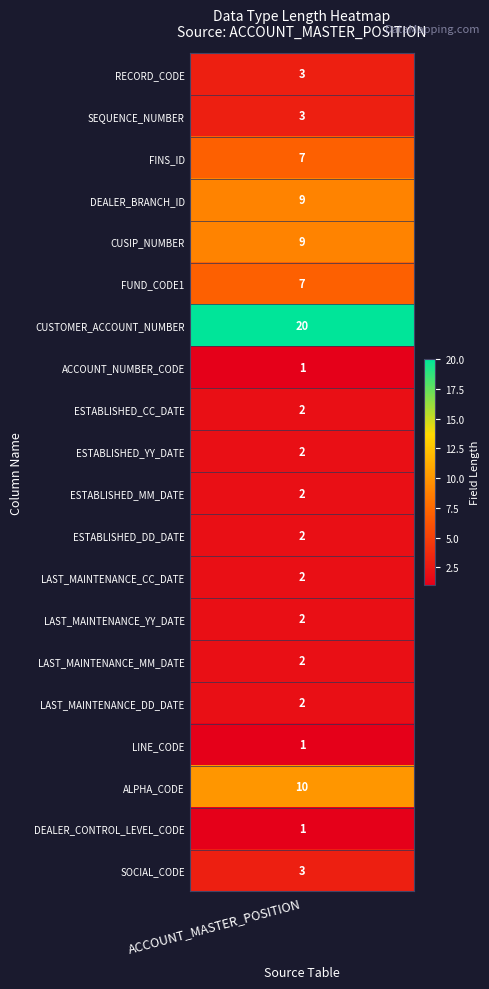

Count the number of values greater than 2.

9